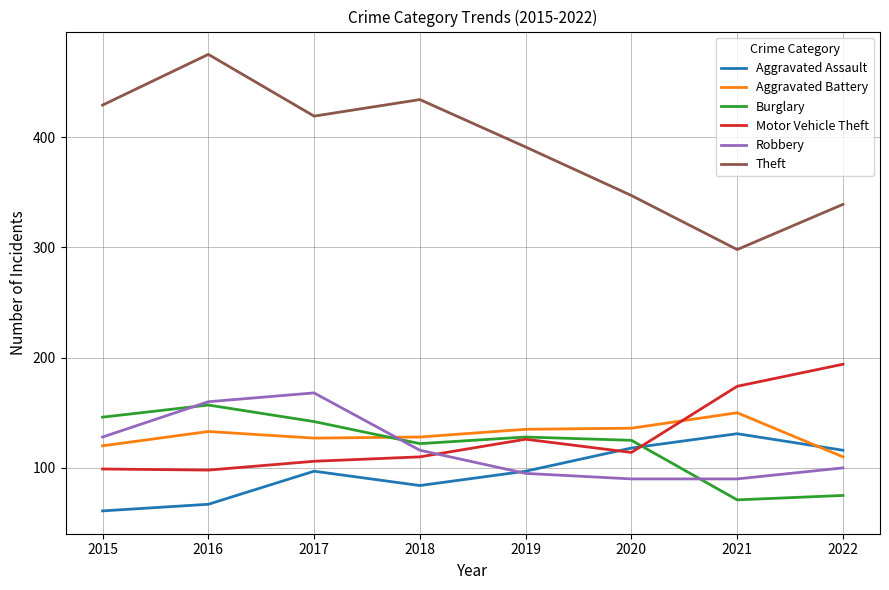

Which series ends up on top after the final intersection of Aggravated Assault and Motor Vehicle Theft?

Motor Vehicle Theft